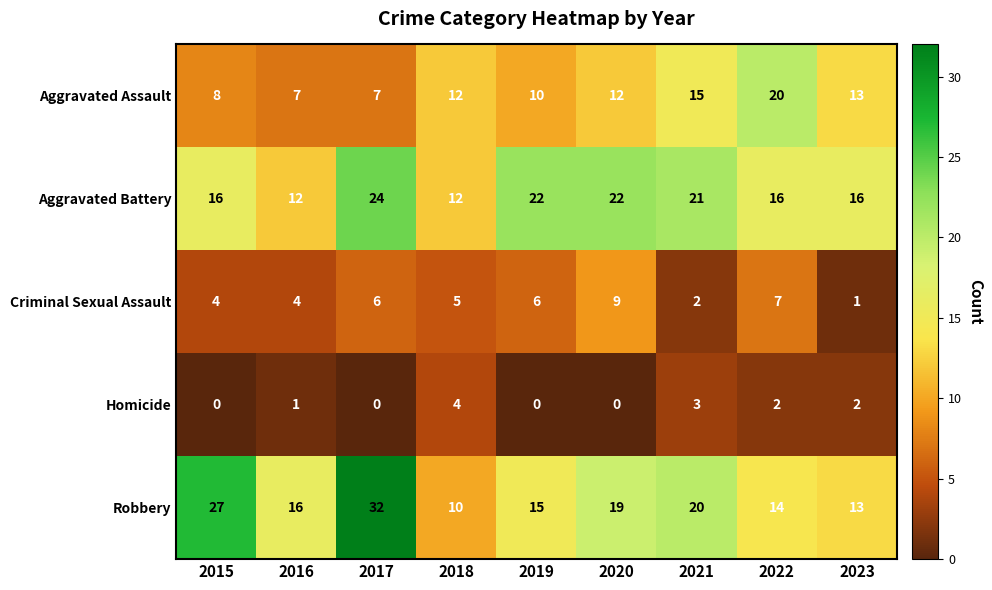

At which category is the sum across all series the highest?

2017